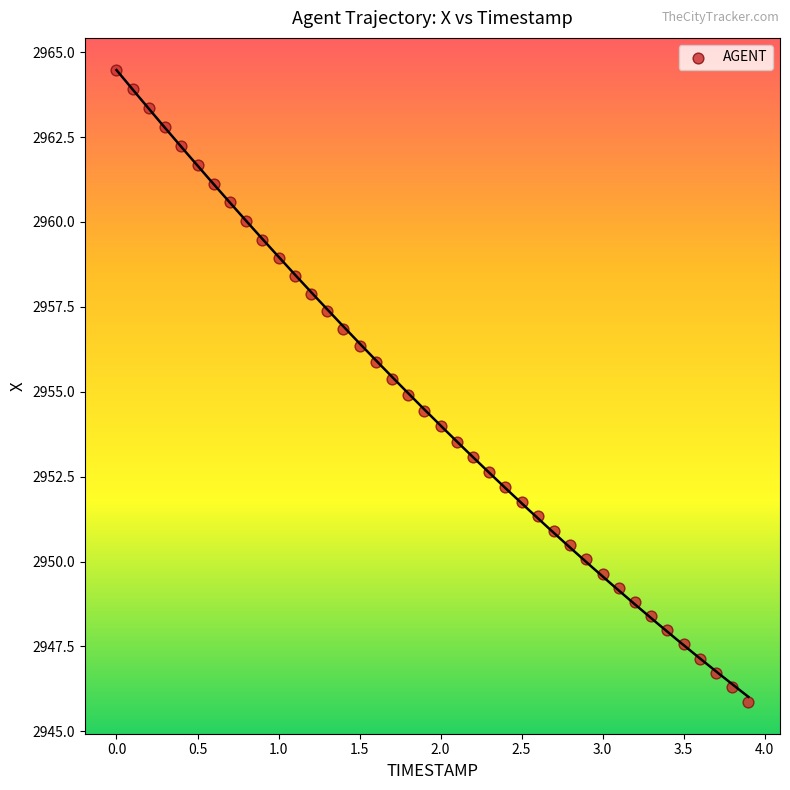

What is the range of Y values (max minus min)?

18.6